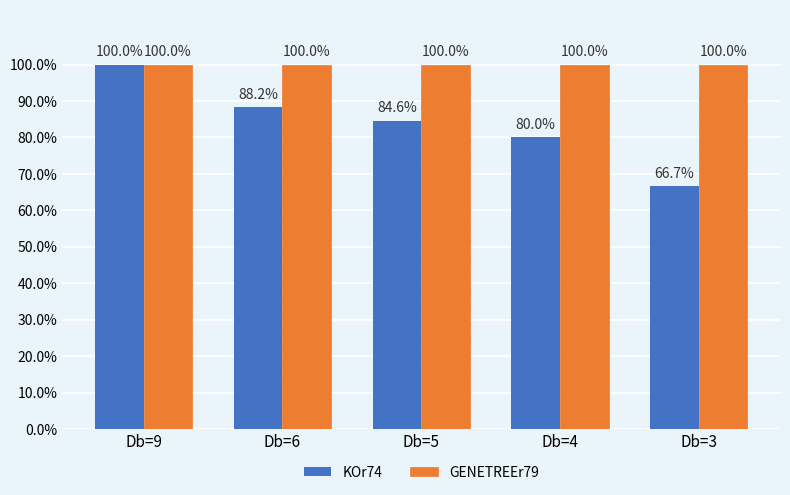

At how many categories does at least one series exceed 89?

5